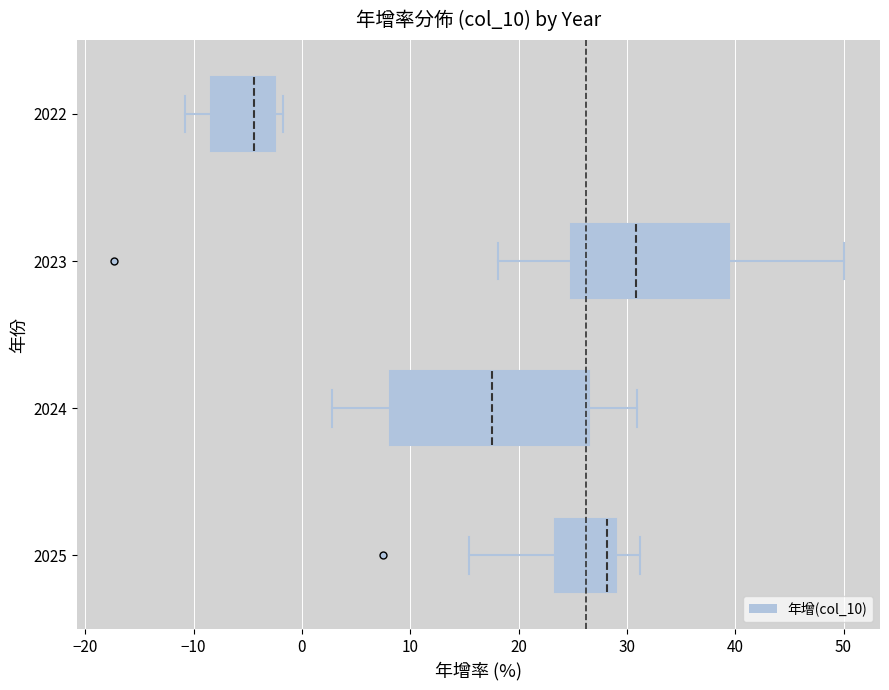

Where does the left whisker of the box at y = 2024 end on the x-axis? The values are not printed on the chart, so give them approximately, as read against the axis.

3